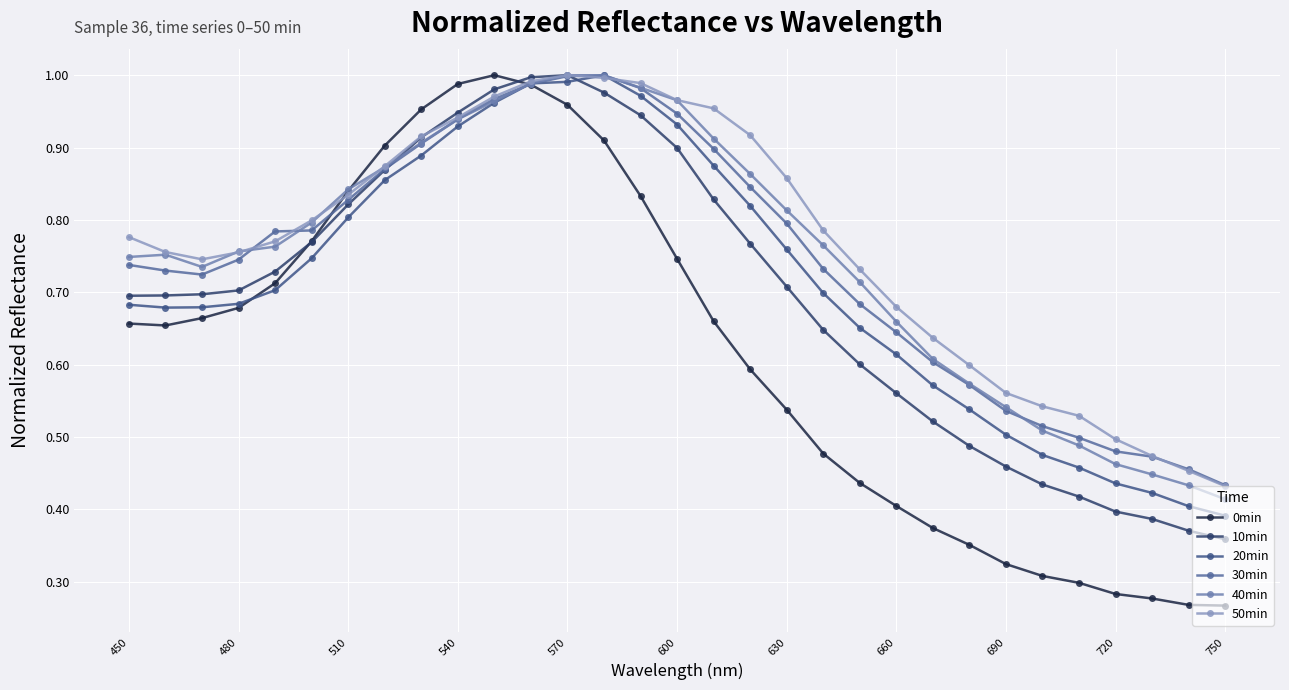

List the series in order of their peak value, highest first.

0min, 10min, 20min, 30min, 40min, 50min